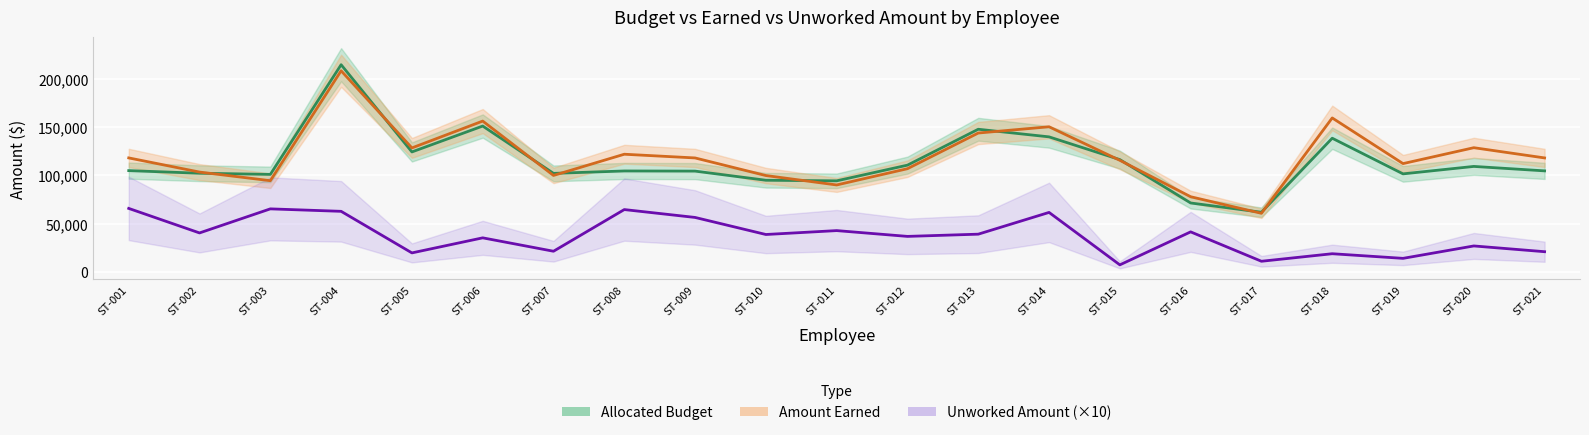

What is the value of the Allocated Budget point at the 19th from the left?

101490.0